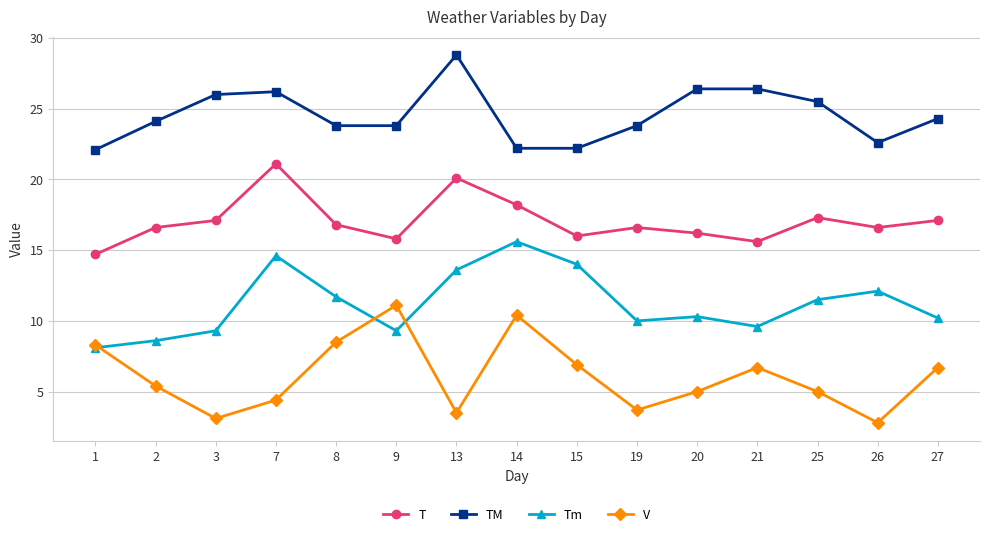

Is it true that V equals 11.1 at 9?

True